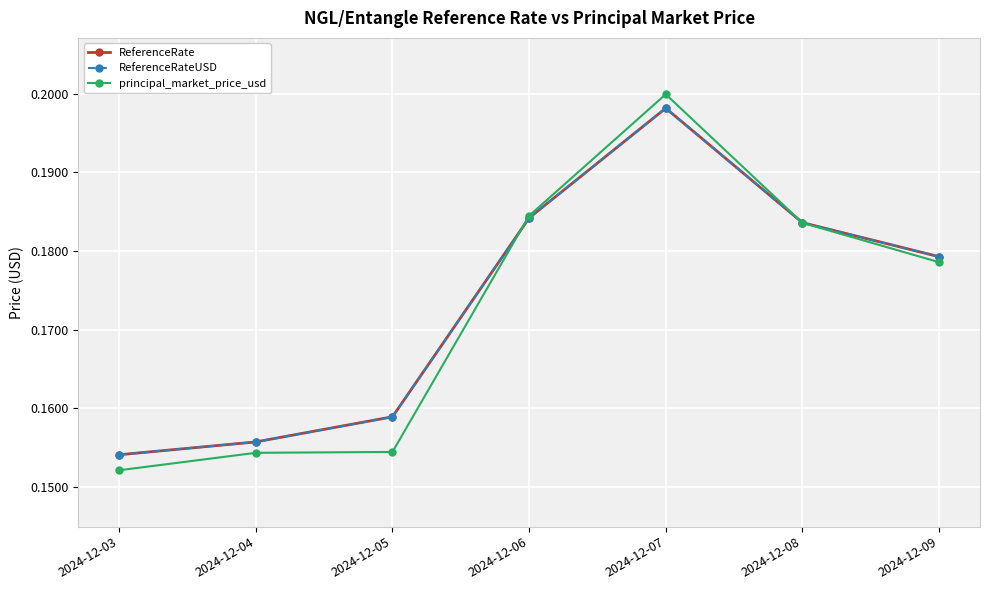

Is this an area chart (filled region under the line)?

No